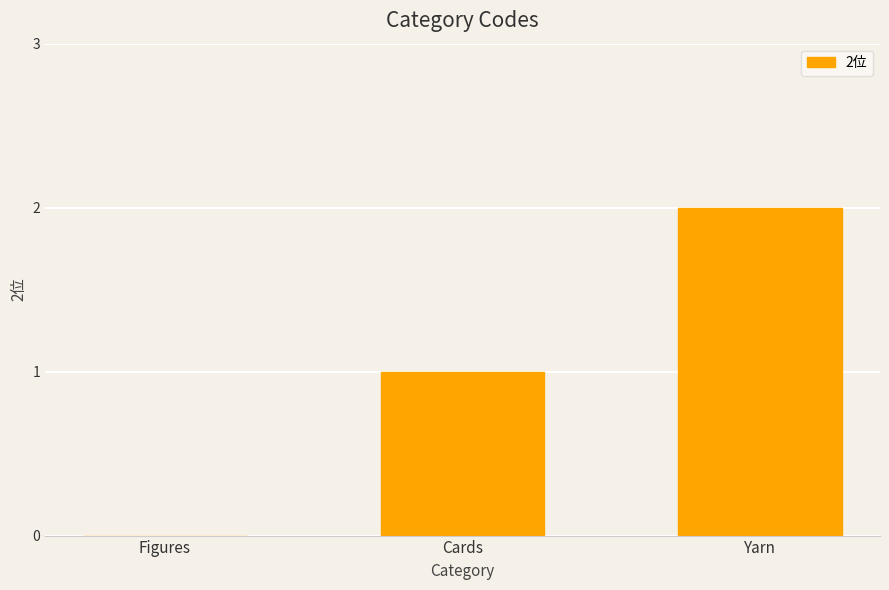

True or false: the data shows 2 at Cards.

False